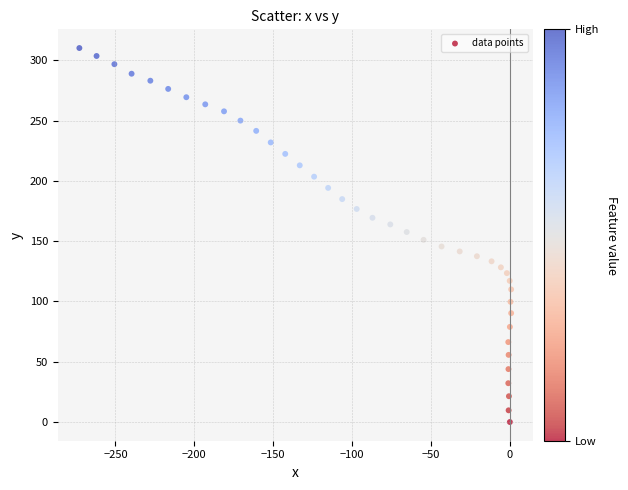

What is the range of Y values (max minus min)?

310.2